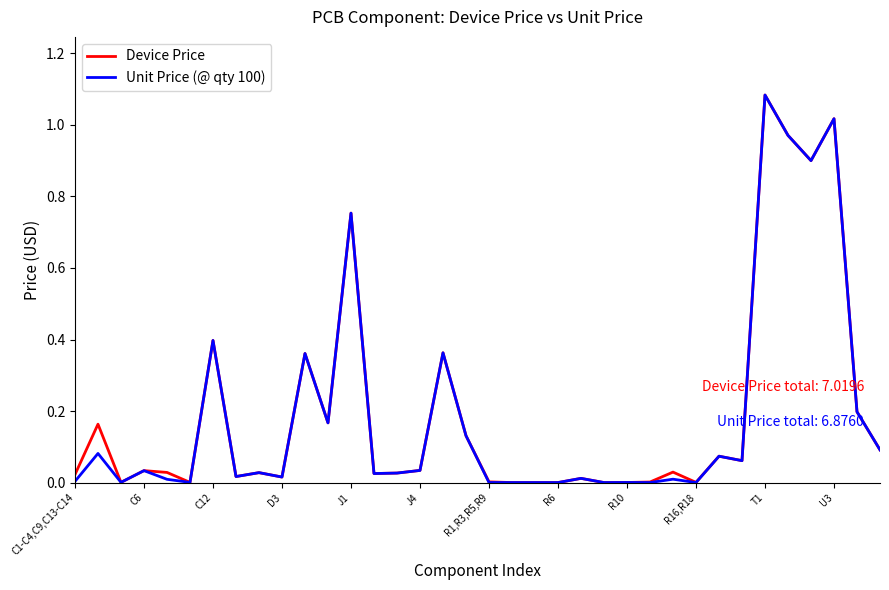

What are all the series names shown in the legend?

Device Price, Unit Price (@ qty 100)